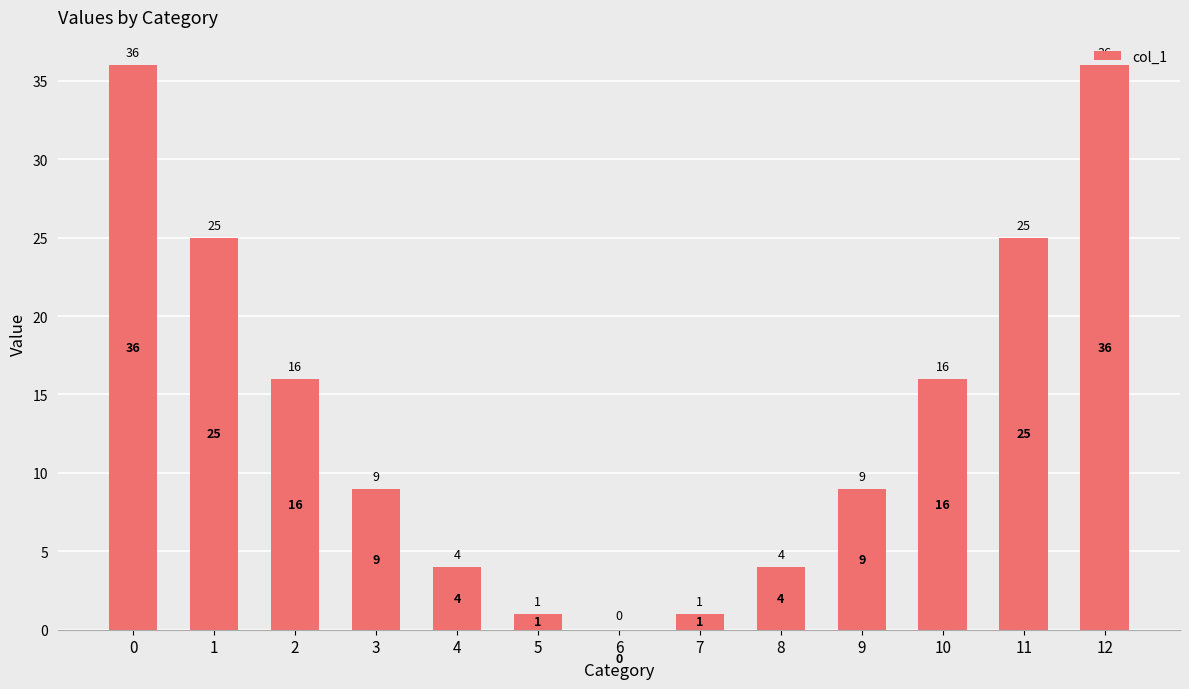

What is the change in value from 7 to 9?

+8